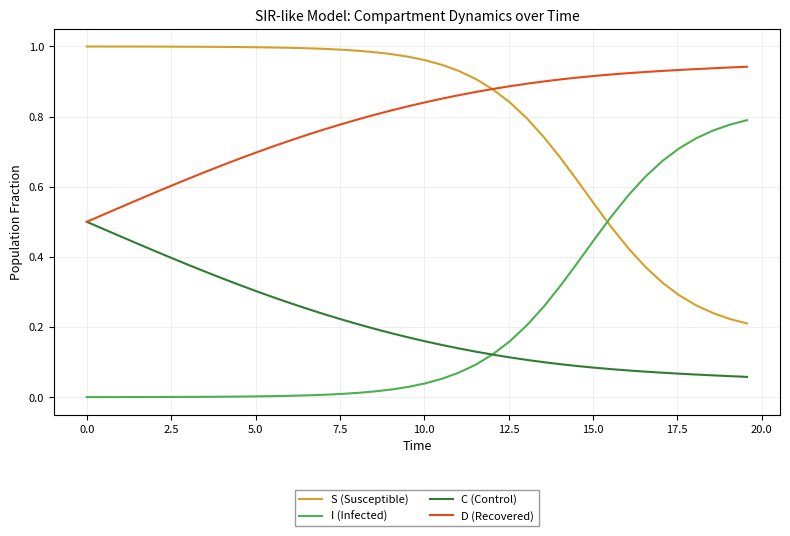

Rank the series by their maximum value, from highest to lowest.

S (Susceptible), D (Recovered), I (Infected), C (Control)